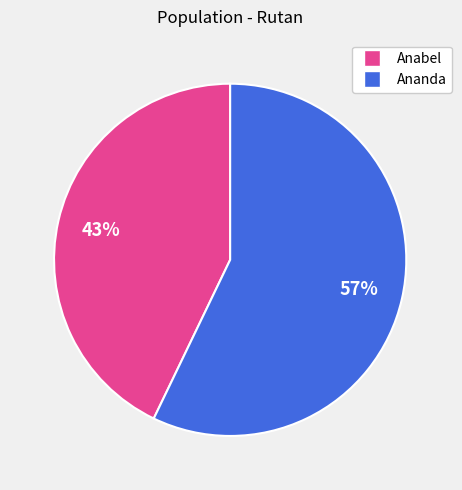

To the nearest percent, what is the average slice percentage?

50%